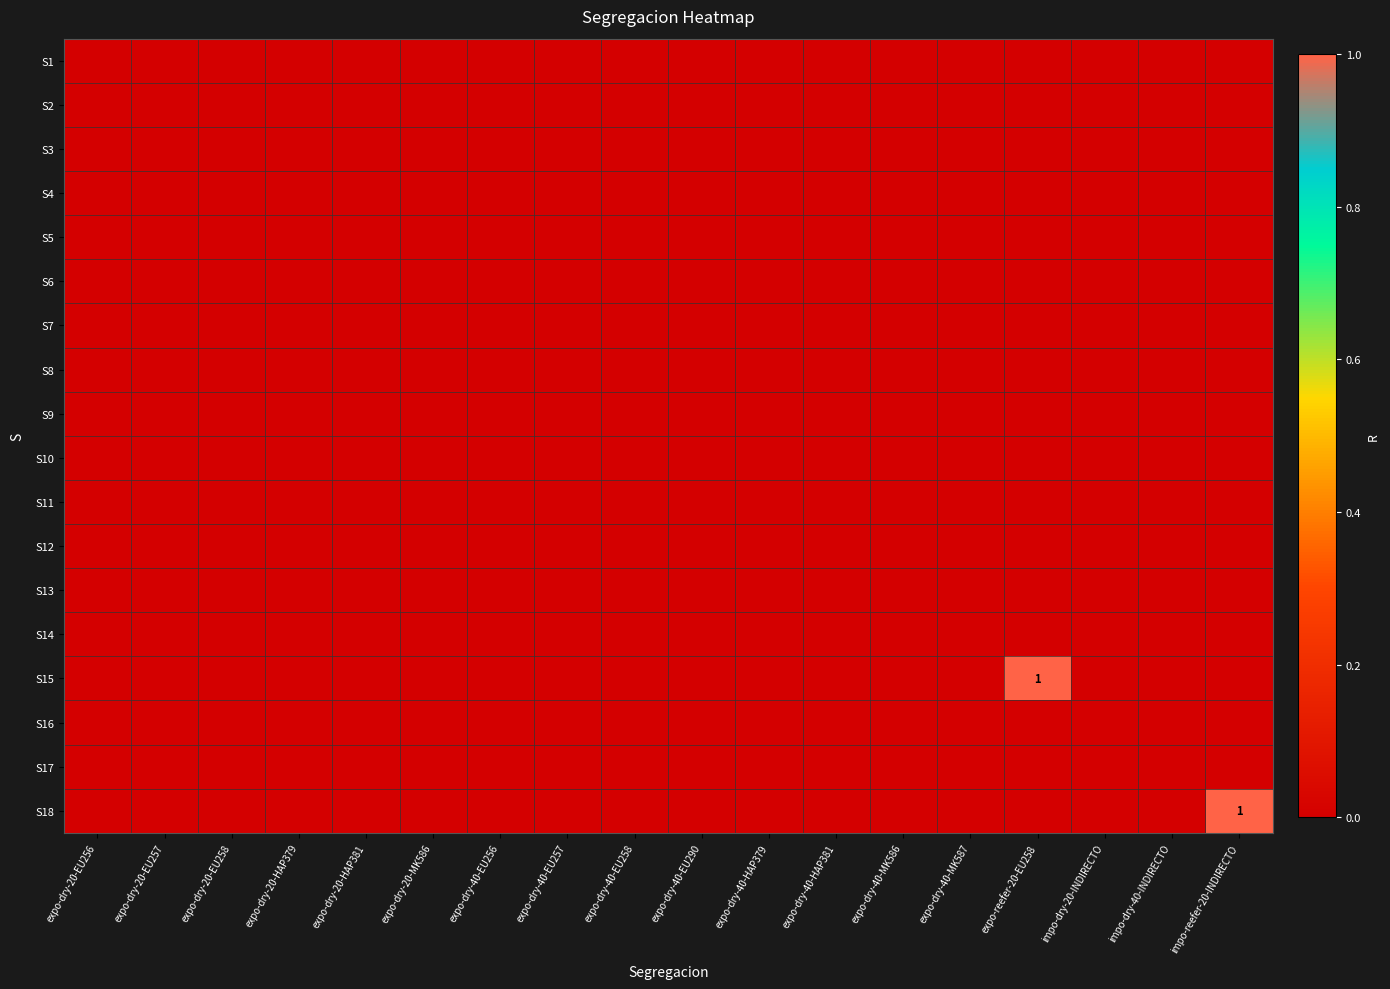

At expo-dry-20-EU257, list the series in order from smallest to largest.

S1, S2, S3, S4, S5, S6, S7, S8, S9, S10, S11, S12, S13, S14, S15, S16, S17, S18